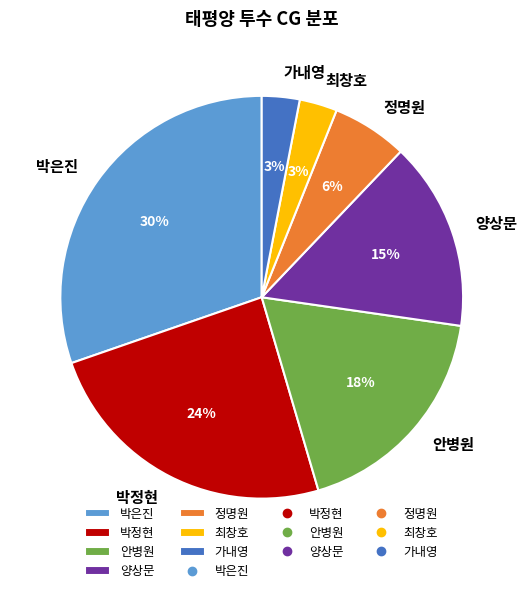

The 최창호 slice represents 11% of the pie. True or false?

False